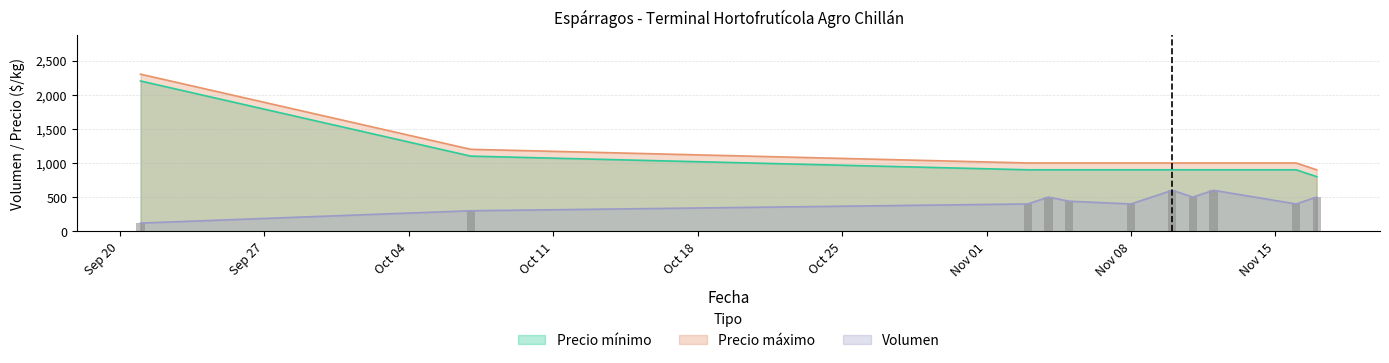

At which category is the sum across all series the highest?

2021-09-21